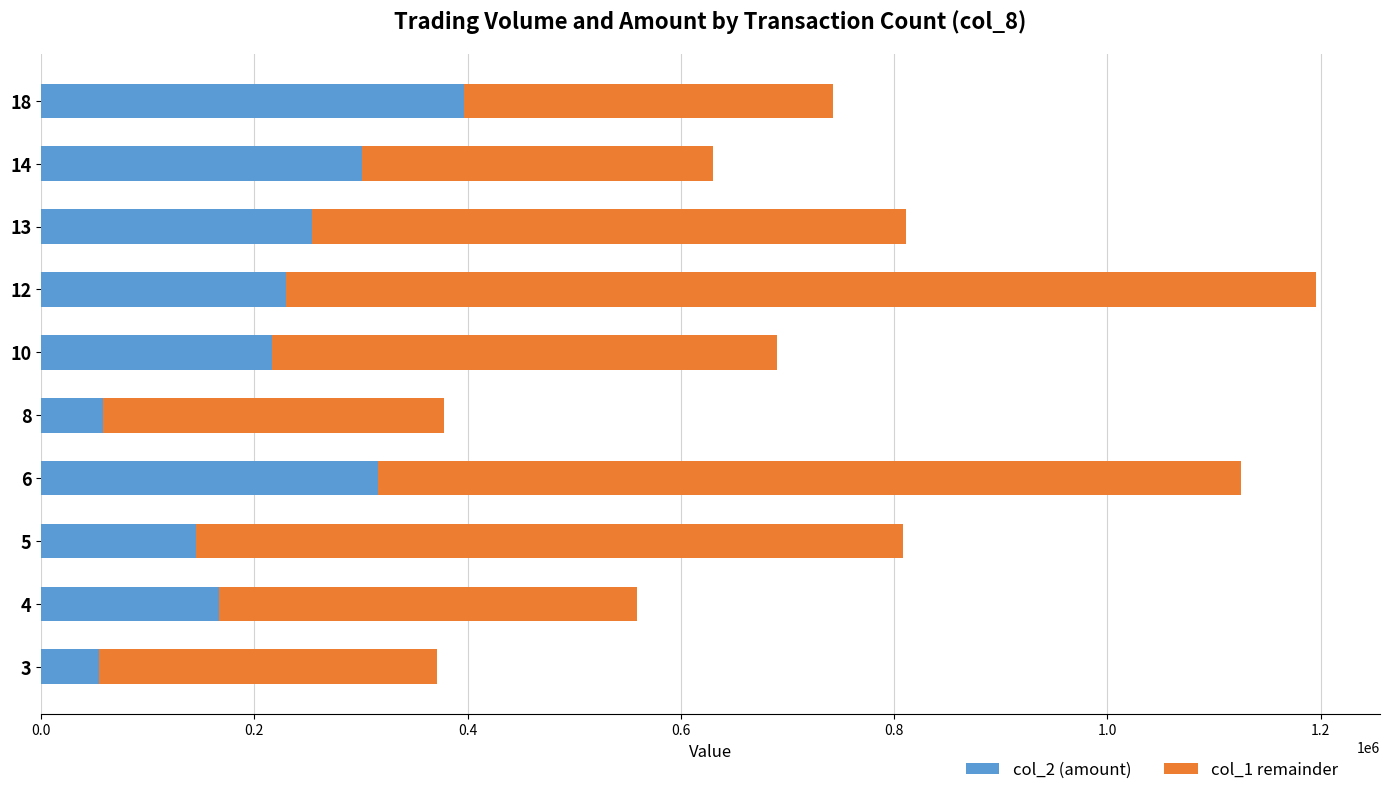

At which category is the sum across all series the highest?

12